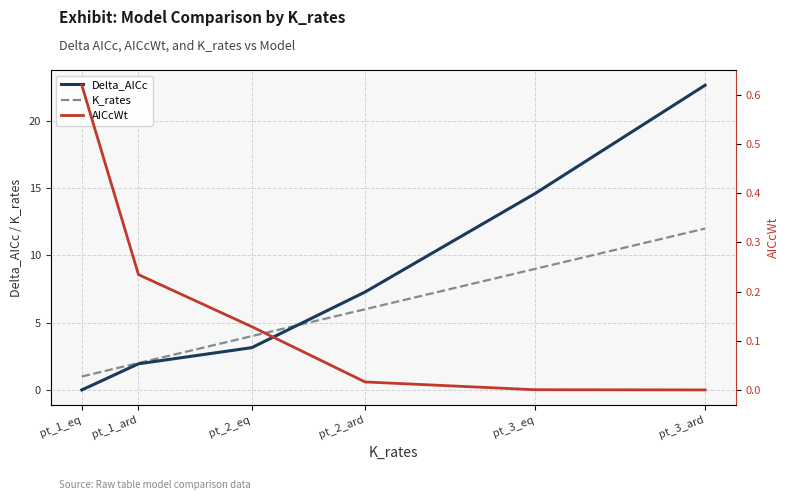

What is the sum of all Delta_AICc values?

49.6